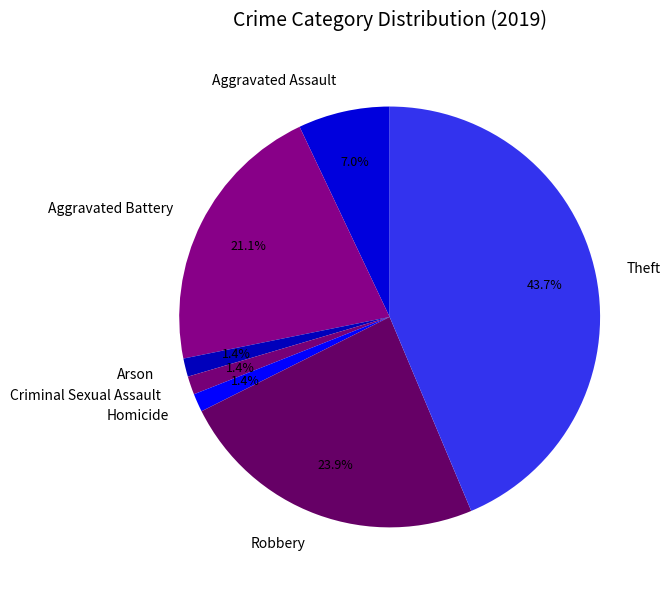

True or false: Robbery accounts for 29% of the total.

False